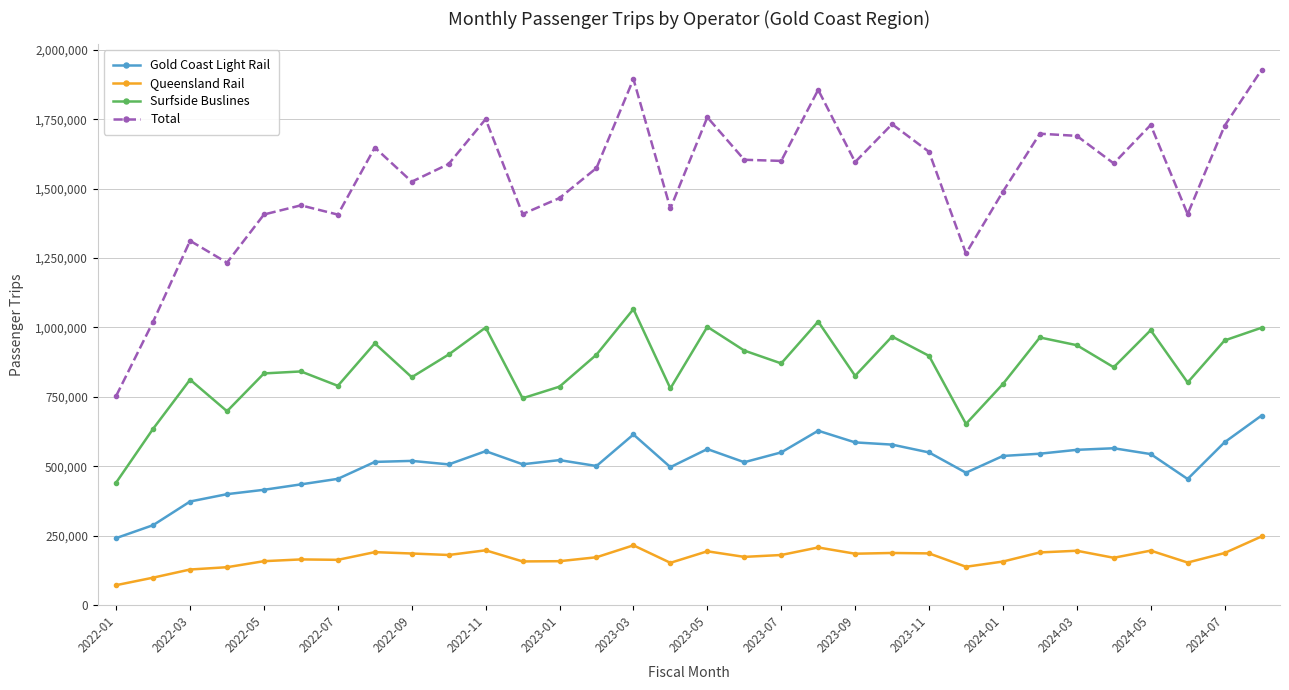

How many lines are shown in the chart?

4